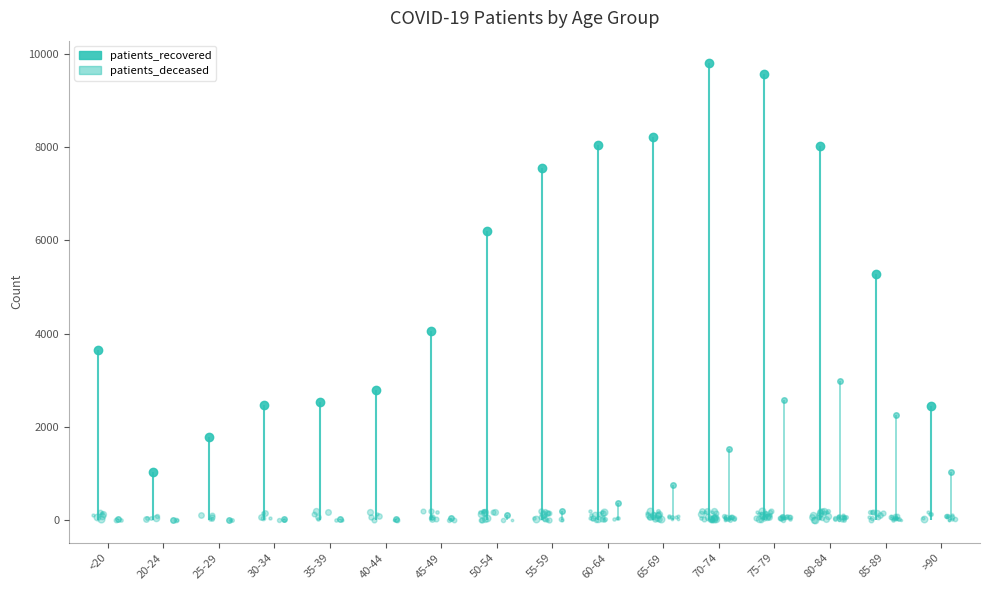

The value of patients_recovered at 45-49 is 2160. True or false?

False